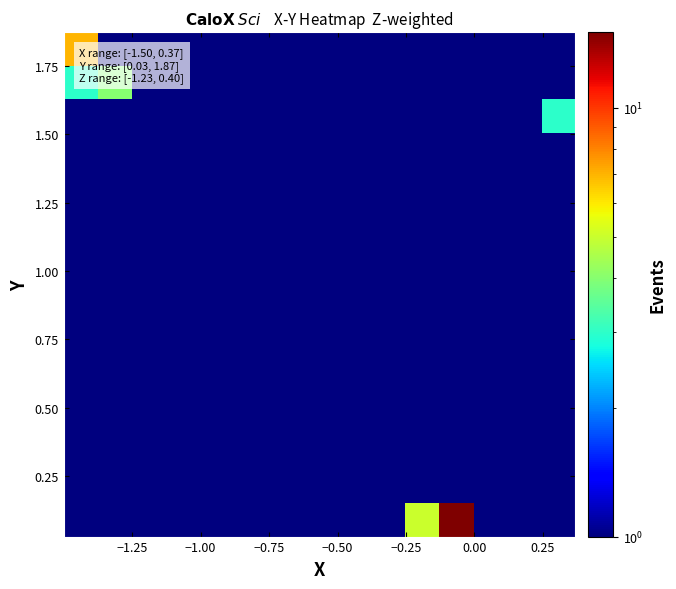

What is the greatest value displayed?

15.0